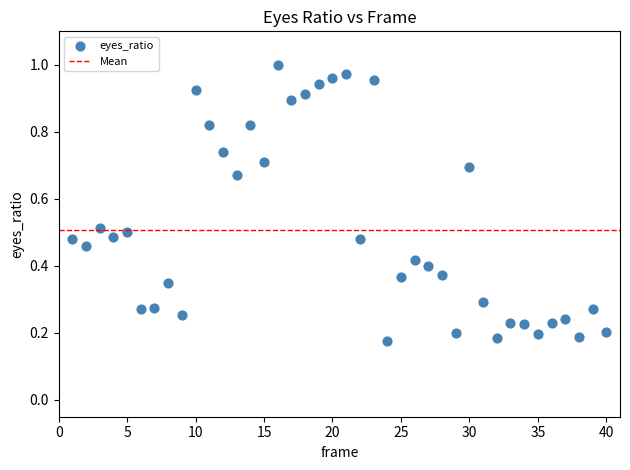

What is the range of X values (max minus min)?

39.0